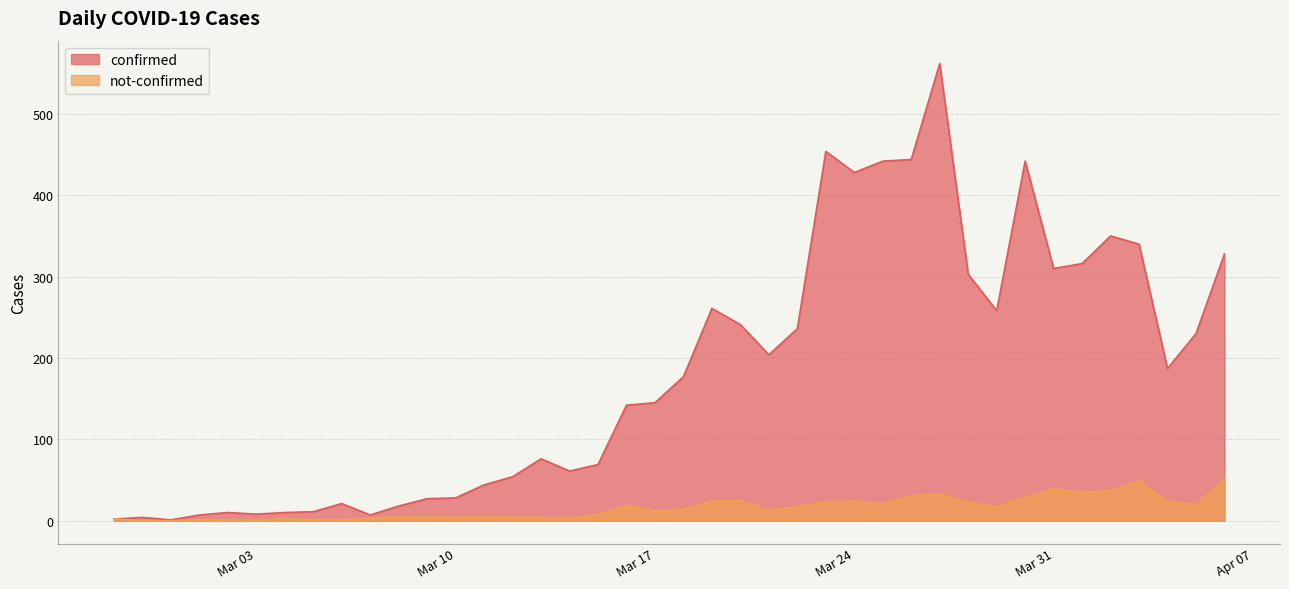

How many interior local valleys does the confirmed series have?

9